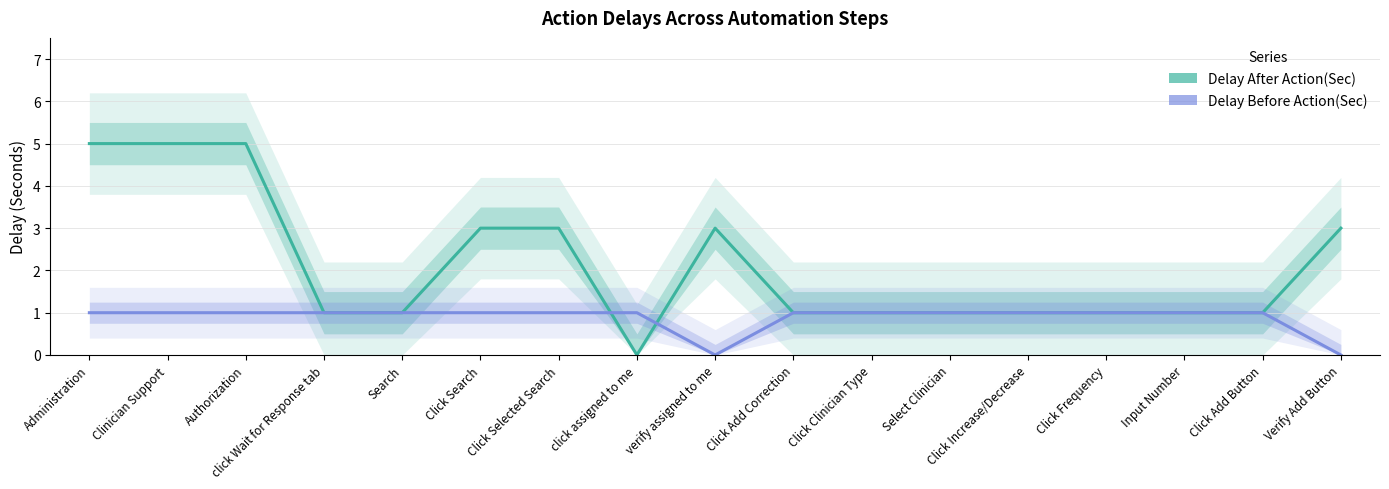

How many lines are shown in the chart?

2